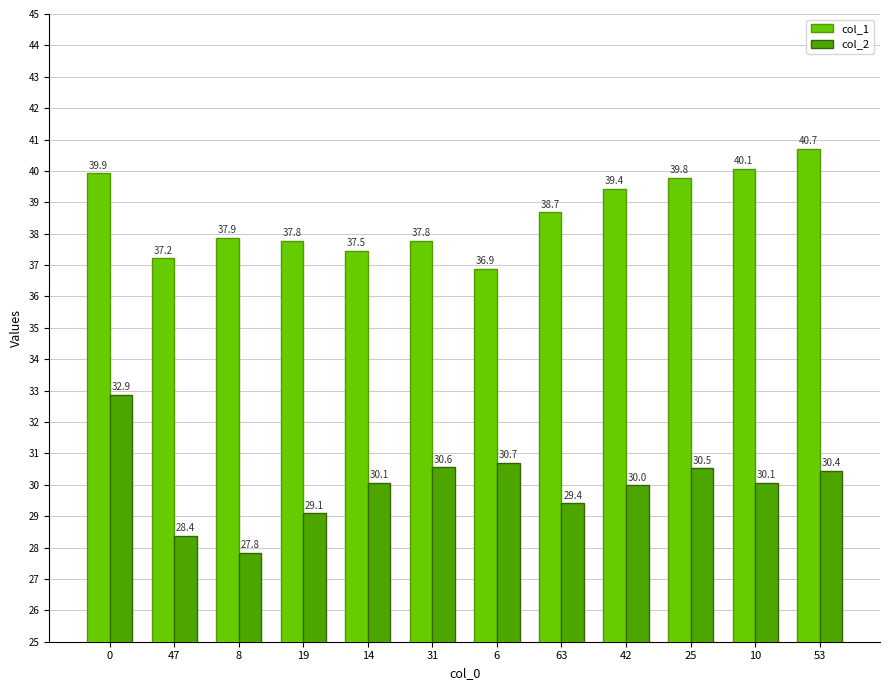

How many data points in col_1 are less than 38?

6